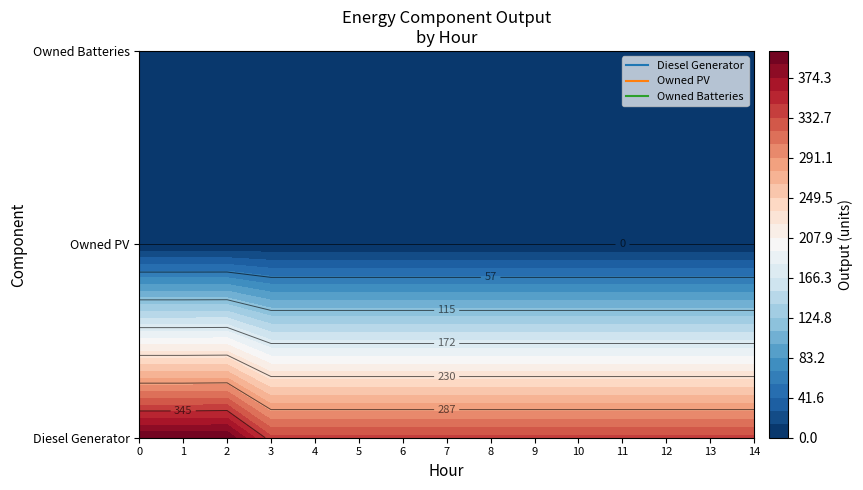

At how many categories does at least one series exceed 238?

15